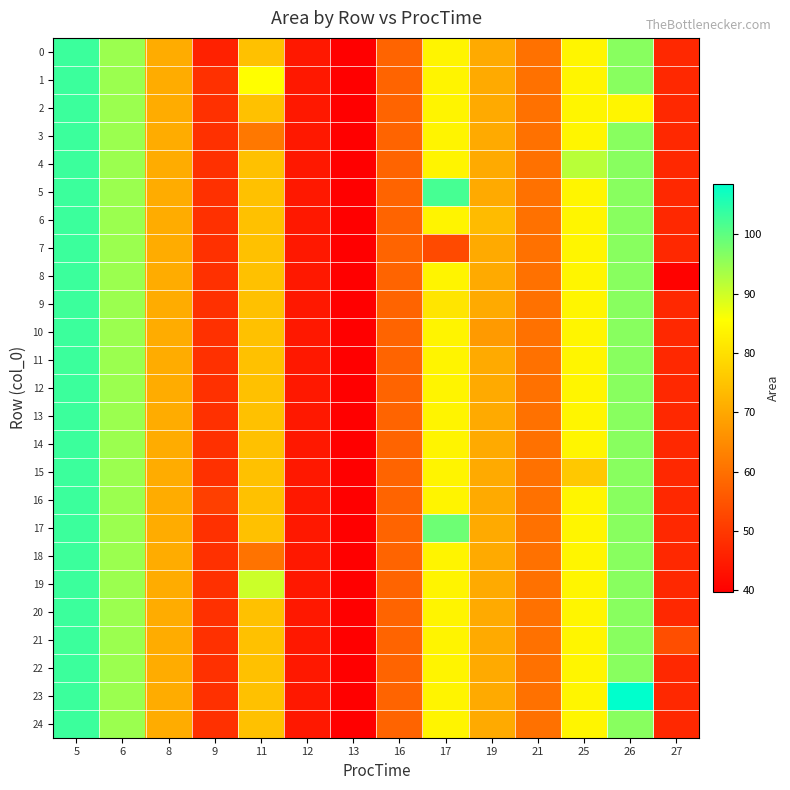

Reading left to right, extract all data points from this chart.

0: 5=103.1	6=94.5	8=70.8	9=45.8	11=74.4	12=44.2	13=39.7	16=57.9	17=83.7	19=70.5	21=60.1	25=83.8	26=96.2	27=47.0
1: 5=103.1	6=94.5	8=70.8	9=48.5	11=85.5	12=44.2	13=39.7	16=57.9	17=83.7	19=70.5	21=60.1	25=83.8	26=96.2	27=47.0
2: 5=103.1	6=94.5	8=70.8	9=48.5	11=74.4	12=44.2	13=39.7	16=57.9	17=83.7	19=70.5	21=60.1	25=83.8	26=83.9	27=47.0
3: 5=103.1	6=94.5	8=70.8	9=48.5	11=61.5	12=44.2	13=39.7	16=57.9	17=83.7	19=70.5	21=60.1	25=83.8	26=96.2	27=47.0
4: 5=103.1	6=94.5	8=70.8	9=48.5	11=74.4	12=44.2	13=39.7	16=57.9	17=83.7	19=70.5	21=60.1	25=91.9	26=96.2	27=47.0
5: 5=103.1	6=94.5	8=70.8	9=48.5	11=74.4	12=44.2	13=39.7	16=57.9	17=102.1	19=70.5	21=60.1	25=83.8	26=96.2	27=47.0
6: 5=103.1	6=94.5	8=70.8	9=48.5	11=74.4	12=44.2	13=39.7	16=57.9	17=83.7	19=73.5	21=60.1	25=83.8	26=96.2	27=47.0
7: 5=103.1	6=94.5	8=70.8	9=48.5	11=74.4	12=44.2	13=39.7	16=57.9	17=53.1	19=70.5	21=60.1	25=83.8	26=96.2	27=47.0
8: 5=103.1	6=94.5	8=70.8	9=48.5	11=74.4	12=44.2	13=39.7	16=57.9	17=83.7	19=70.5	21=60.1	25=83.8	26=96.2	27=40.1
9: 5=103.1	6=94.5	8=70.8	9=48.5	11=74.4	12=44.2	13=39.7	16=57.9	17=81.1	19=70.5	21=60.1	25=83.8	26=96.2	27=47.0
10: 5=103.1	6=94.5	8=70.8	9=48.5	11=74.4	12=44.2	13=39.7	16=57.9	17=83.7	19=67.4	21=60.1	25=83.8	26=96.2	27=47.0
11: 5=103.1	6=94.5	8=70.8	9=48.5	11=74.4	12=44.2	13=39.7	16=57.9	17=83.7	19=70.5	21=60.1	25=83.8	26=96.2	27=47.0
12: 5=103.1	6=94.5	8=70.8	9=48.5	11=74.4	12=44.2	13=39.7	16=57.9	17=83.7	19=70.5	21=60.1	25=83.8	26=96.2	27=47.0
13: 5=103.1	6=94.5	8=70.8	9=48.5	11=74.4	12=44.2	13=39.7	16=57.9	17=83.7	19=70.5	21=60.1	25=83.8	26=96.2	27=47.0
14: 5=103.1	6=94.5	8=70.8	9=48.5	11=74.4	12=44.2	13=39.7	16=57.9	17=83.7	19=70.5	21=60.1	25=83.8	26=96.2	27=47.0
15: 5=103.1	6=94.5	8=70.8	9=48.5	11=74.4	12=44.2	13=39.7	16=57.9	17=83.7	19=70.5	21=60.1	25=75.8	26=96.2	27=47.0
16: 5=103.1	6=94.5	8=70.8	9=51.2	11=74.4	12=44.2	13=39.7	16=57.9	17=83.7	19=70.5	21=60.1	25=83.8	26=96.2	27=47.0
17: 5=103.1	6=94.5	8=70.8	9=48.5	11=74.4	12=44.2	13=39.7	16=57.9	17=98.6	19=70.5	21=60.1	25=83.8	26=96.2	27=47.0
18: 5=103.1	6=94.5	8=70.8	9=48.5	11=60.4	12=44.2	13=39.7	16=57.9	17=83.7	19=70.5	21=60.1	25=83.8	26=96.2	27=47.0
19: 5=103.1	6=94.5	8=70.8	9=48.5	11=90.1	12=44.2	13=39.7	16=57.9	17=83.7	19=70.5	21=60.1	25=83.8	26=96.2	27=47.0
20: 5=103.1	6=94.5	8=70.8	9=48.5	11=74.4	12=44.2	13=39.7	16=57.9	17=83.7	19=70.5	21=60.1	25=83.8	26=96.2	27=47.0
21: 5=103.1	6=94.5	8=70.8	9=48.5	11=74.4	12=44.2	13=39.7	16=57.9	17=83.7	19=70.5	21=60.1	25=83.8	26=96.2	27=53.9
22: 5=103.1	6=94.5	8=70.8	9=48.5	11=74.4	12=44.2	13=39.7	16=57.9	17=83.7	19=70.5	21=60.1	25=83.8	26=96.2	27=47.0
23: 5=103.1	6=94.5	8=70.8	9=48.5	11=74.4	12=44.2	13=39.7	16=57.9	17=83.7	19=70.5	21=60.1	25=83.8	26=108.5	27=47.0
24: 5=103.1	6=94.5	8=70.8	9=48.5	11=74.4	12=44.2	13=39.7	16=57.9	17=83.7	19=70.5	21=60.1	25=83.8	26=96.2	27=47.0